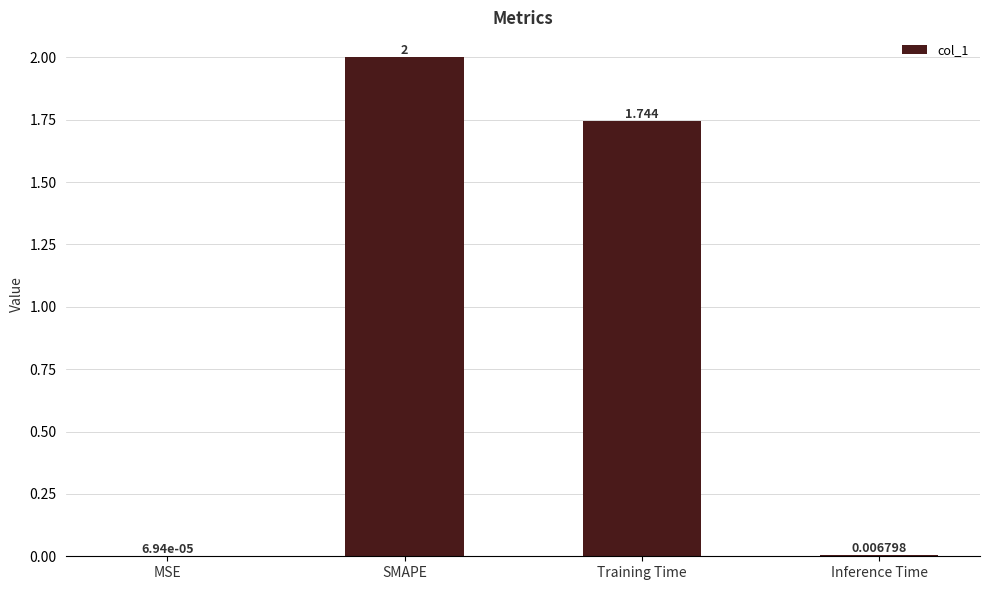

The value at SMAPE is 1.2. True or false?

False